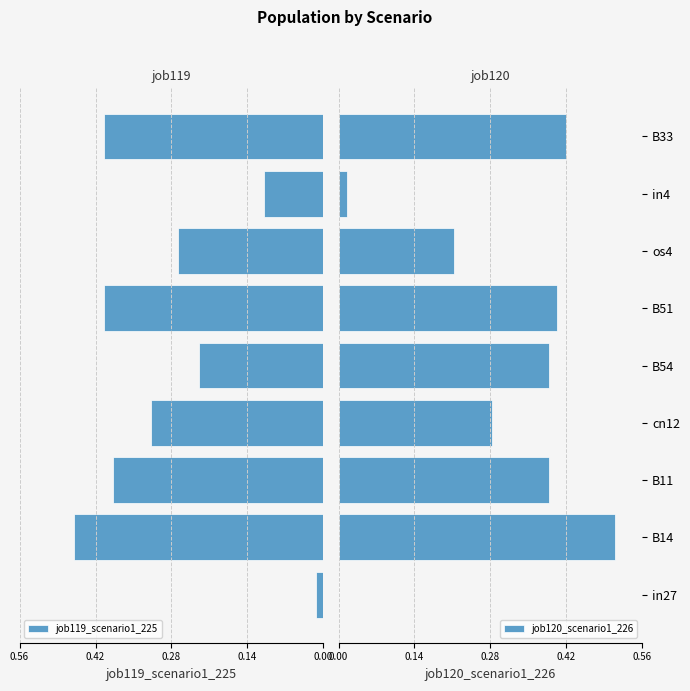

What is the difference between the maximum and minimum values in the job120_scenario1_226 series?

0.5